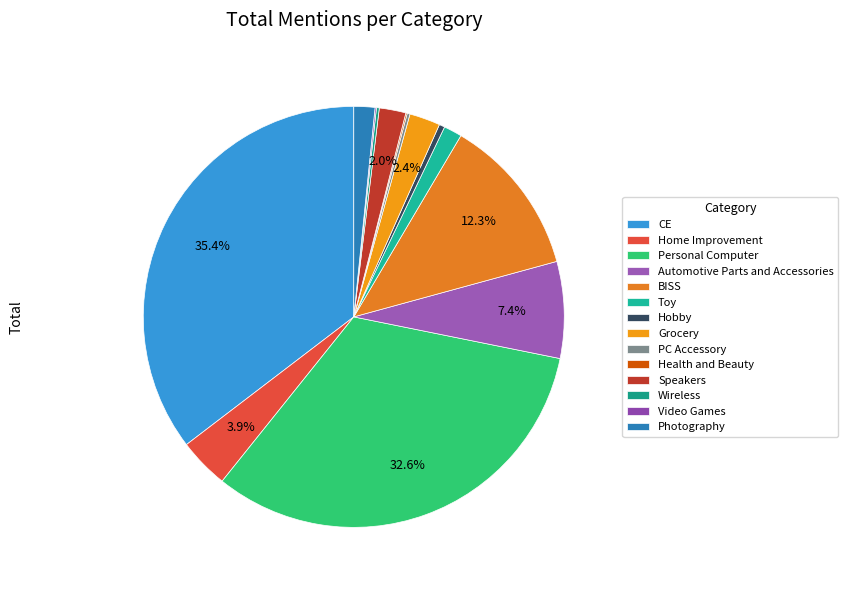

The Speakers slice represents 15% of the pie. True or false?

False